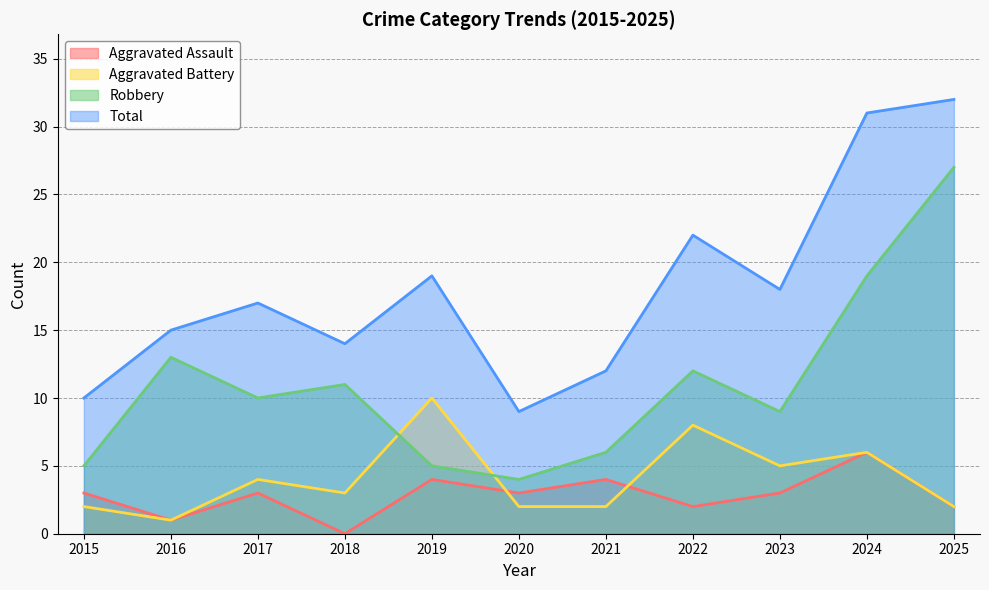

How many Aggravated Assault values are between 2 and 4?

8